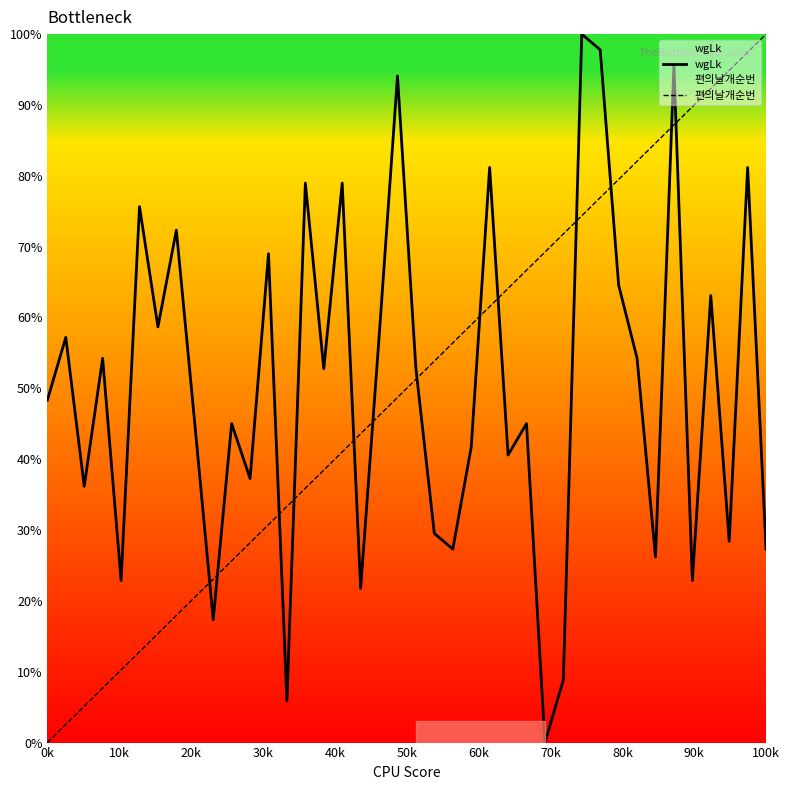

What is the maximum value shown in the chart?

100.0